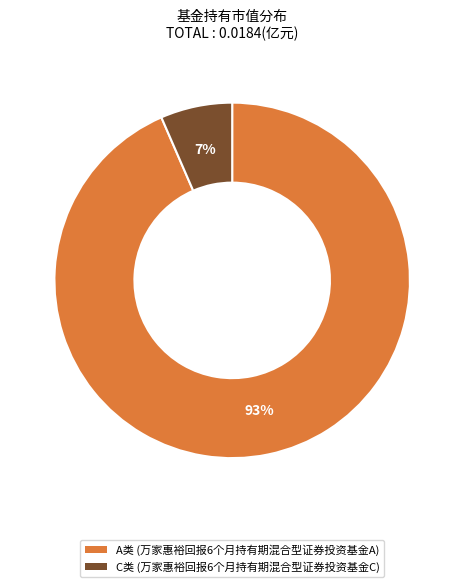

To the nearest percent, what is the average slice percentage?

50%